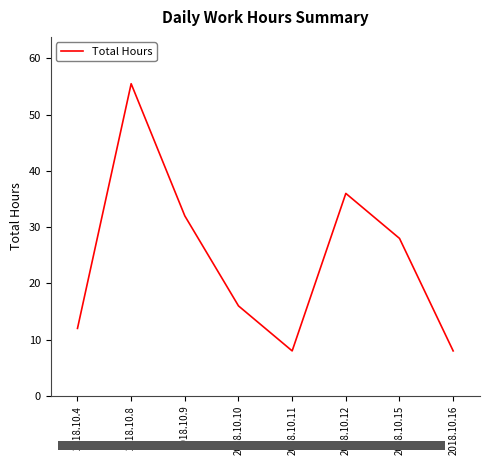

How many series are shown in this chart?

1